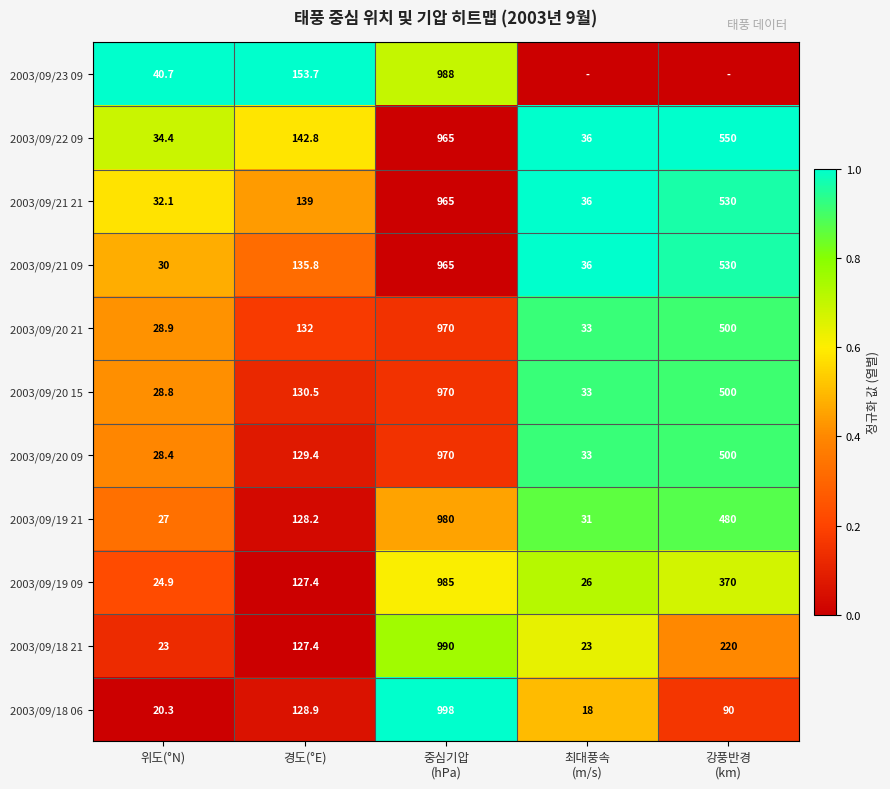

What is the maximum value for 2003/09/20 09?

970.0